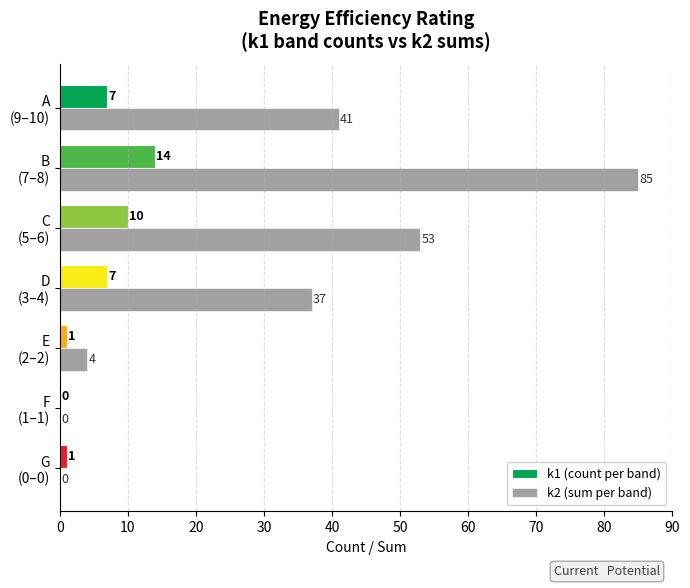

Which series has the largest total across all categories?

k2 (sum per band)